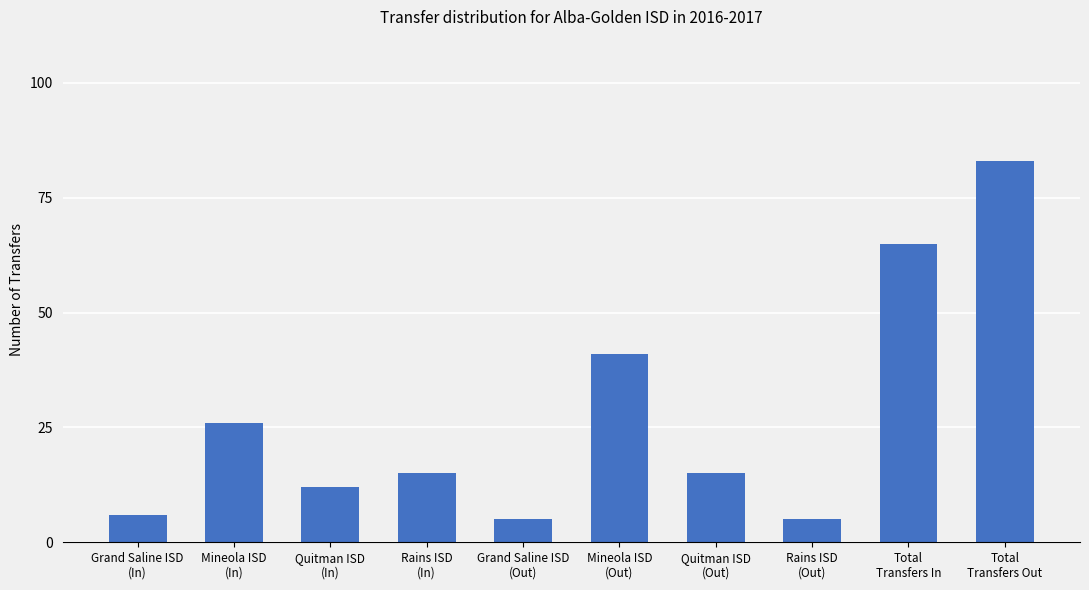

Which label corresponds to the largest value in the chart?

Total
Transfers Out